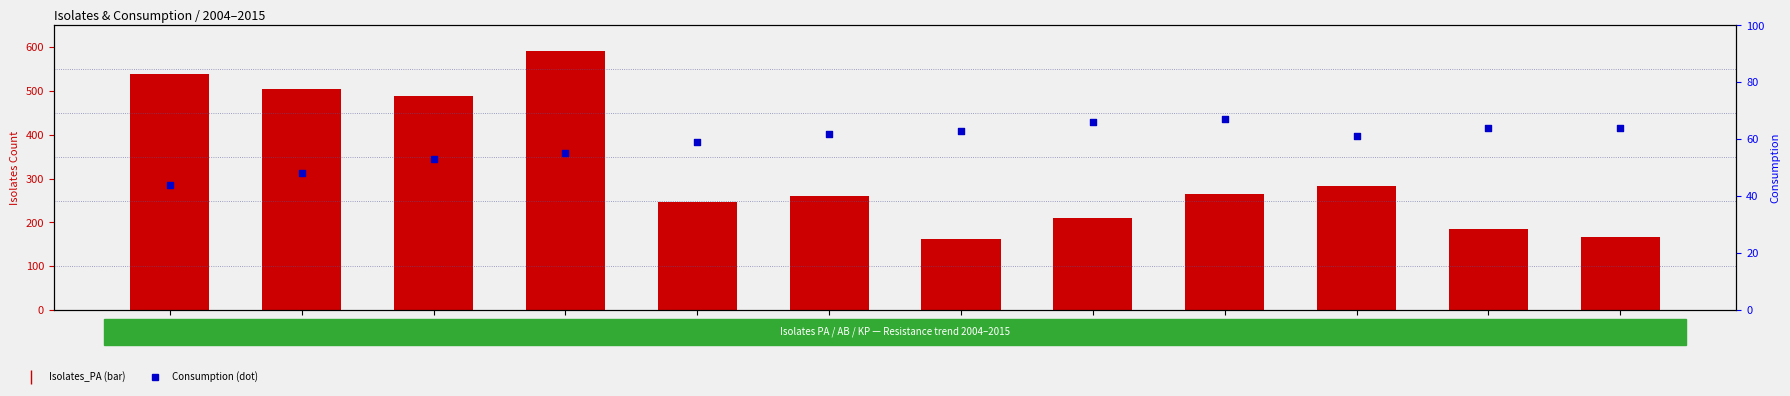

Which series contains the lowest Y value?

Consumption